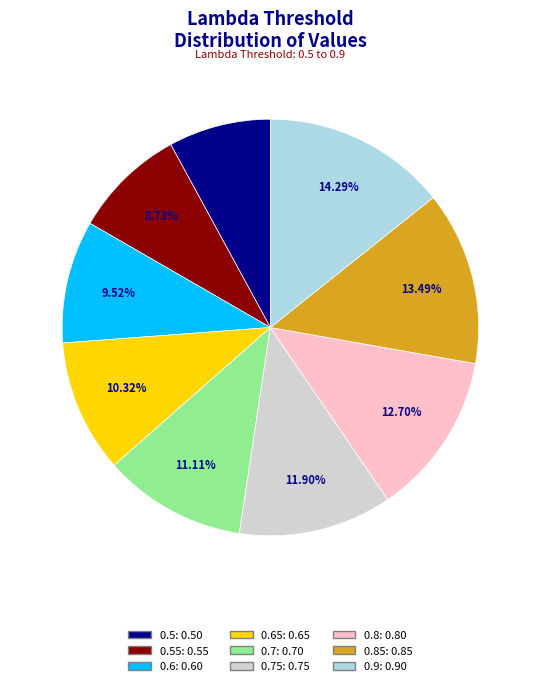

Does any single category account for the majority?

No